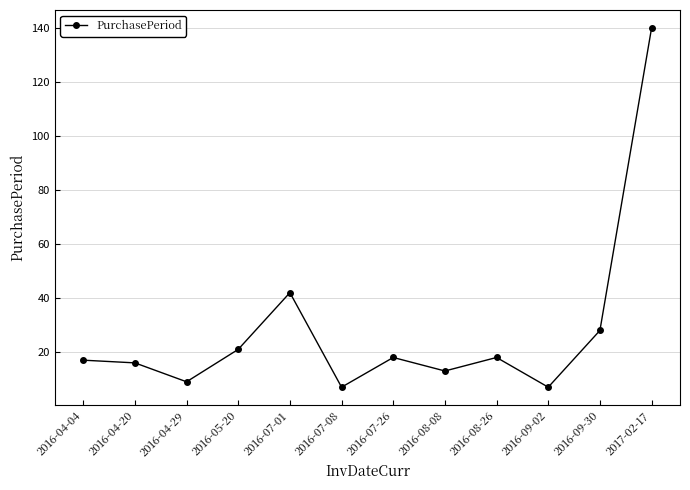

What position from the right is 2016-09-30?

2